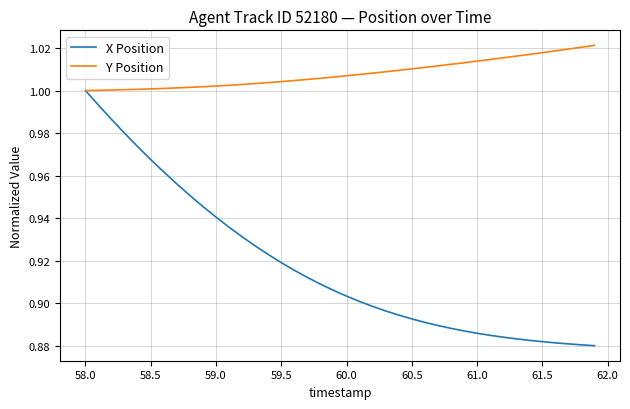

Rank the series by their maximum value, from highest to lowest.

Y Position, X Position